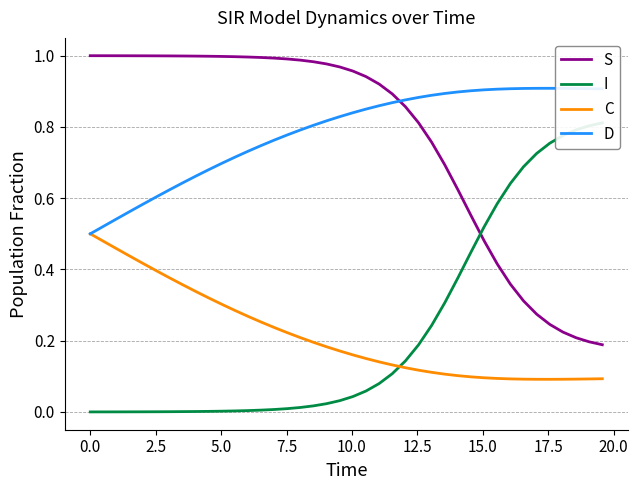

True or false: C and S intersect in this chart.

False